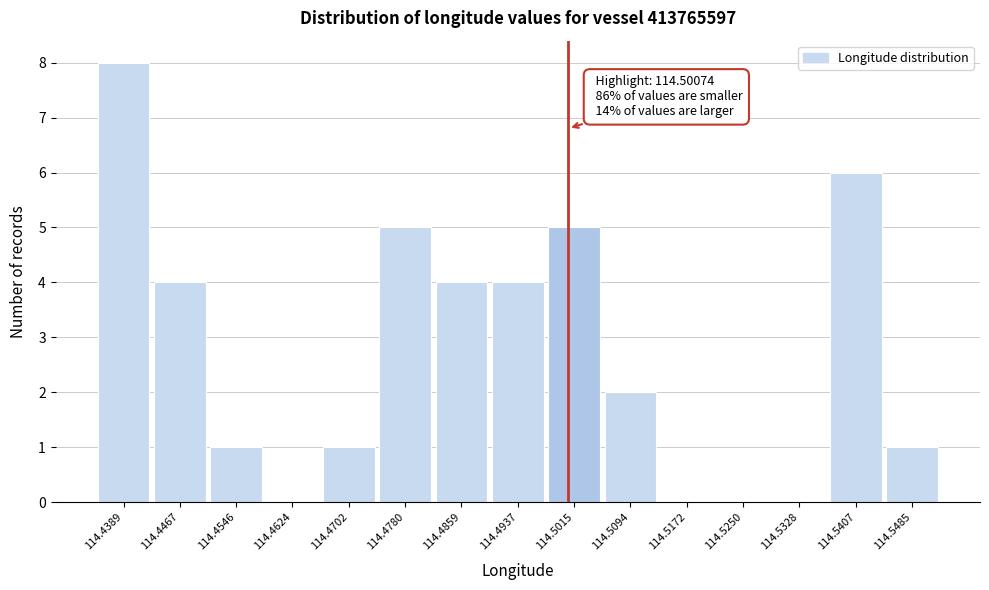

Over which range of the x-axis is the bar tallest?

114.435 to 114.443